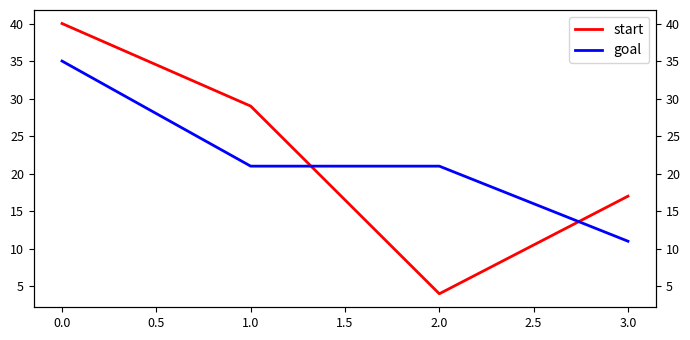

What is the average value of the start series?

22